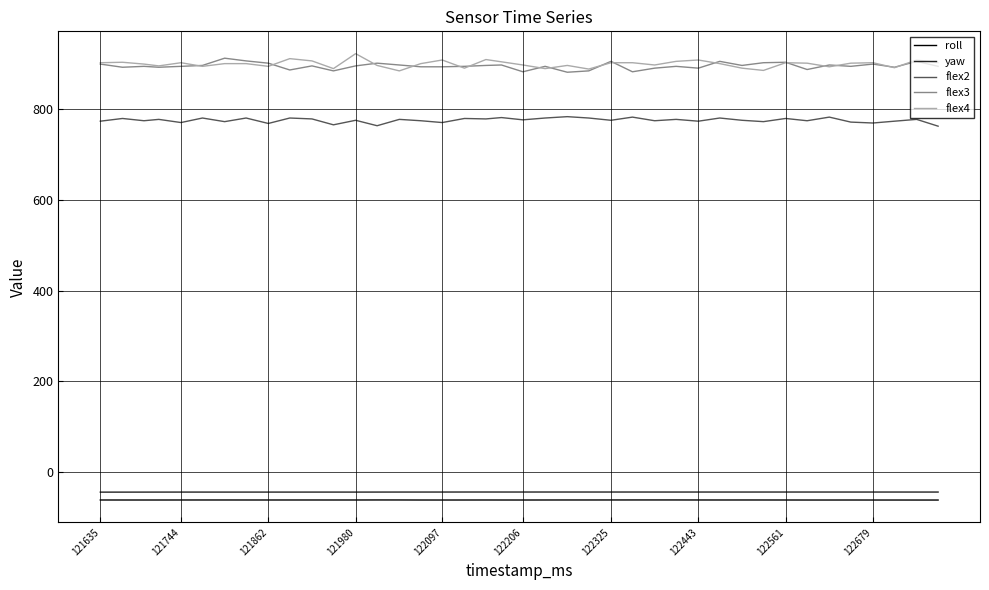

What is the greatest value displayed?

923.0